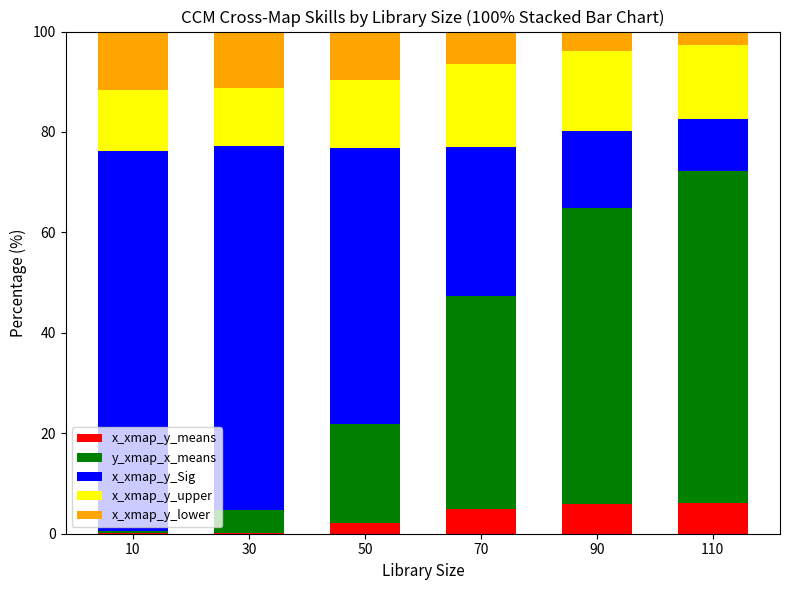

What is the total value across all series at 90?

100.0